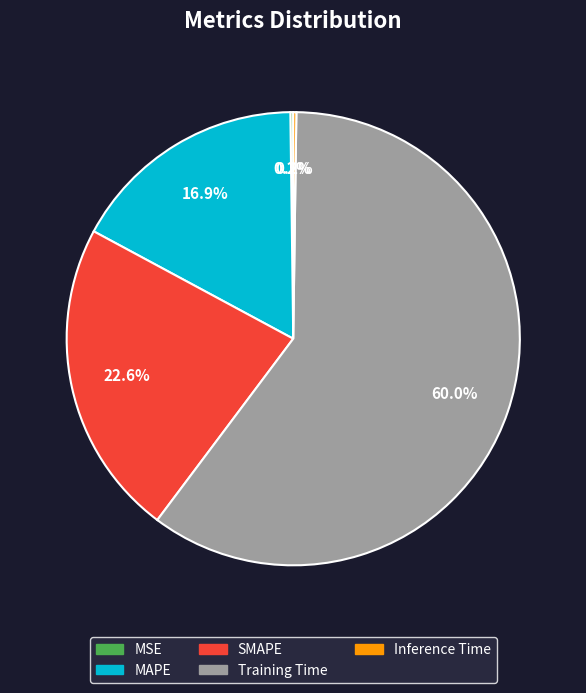

Which slice is the largest?

Training Time